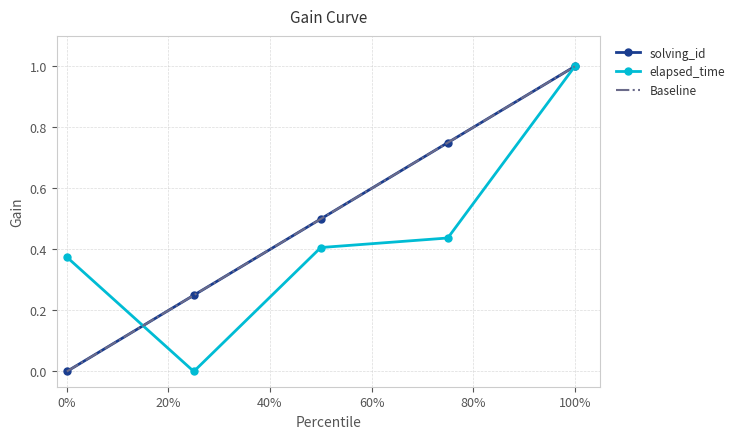

What is the sum of all elapsed_time values?

2.2